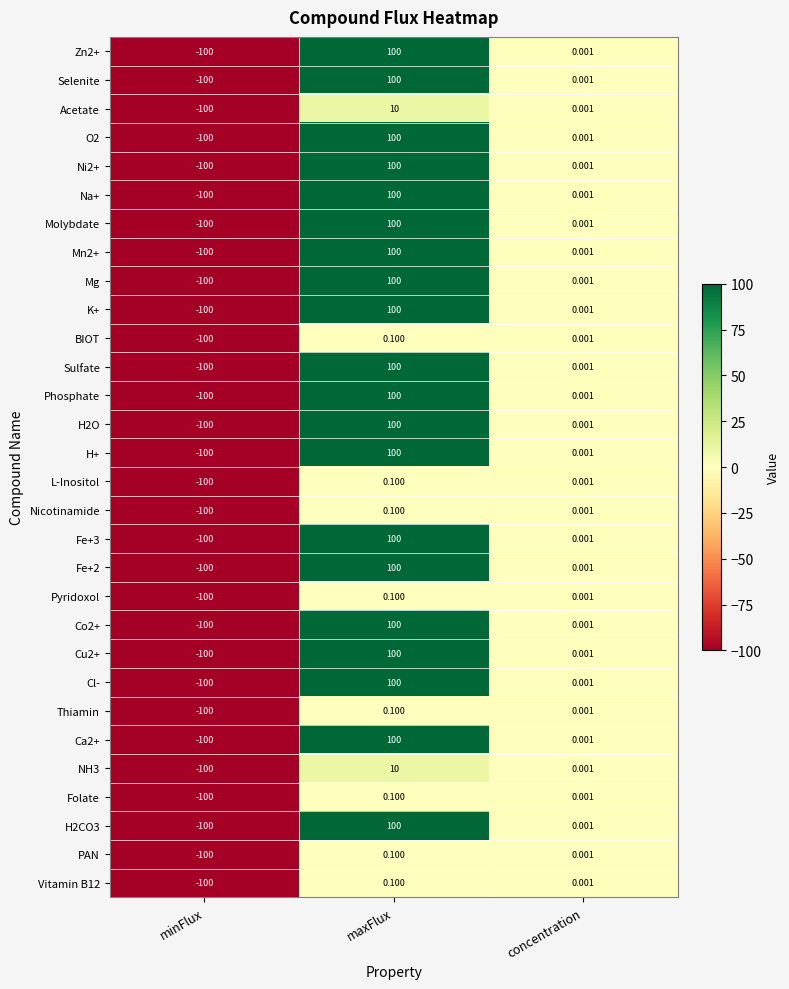

How many distinct data groups are displayed?

30